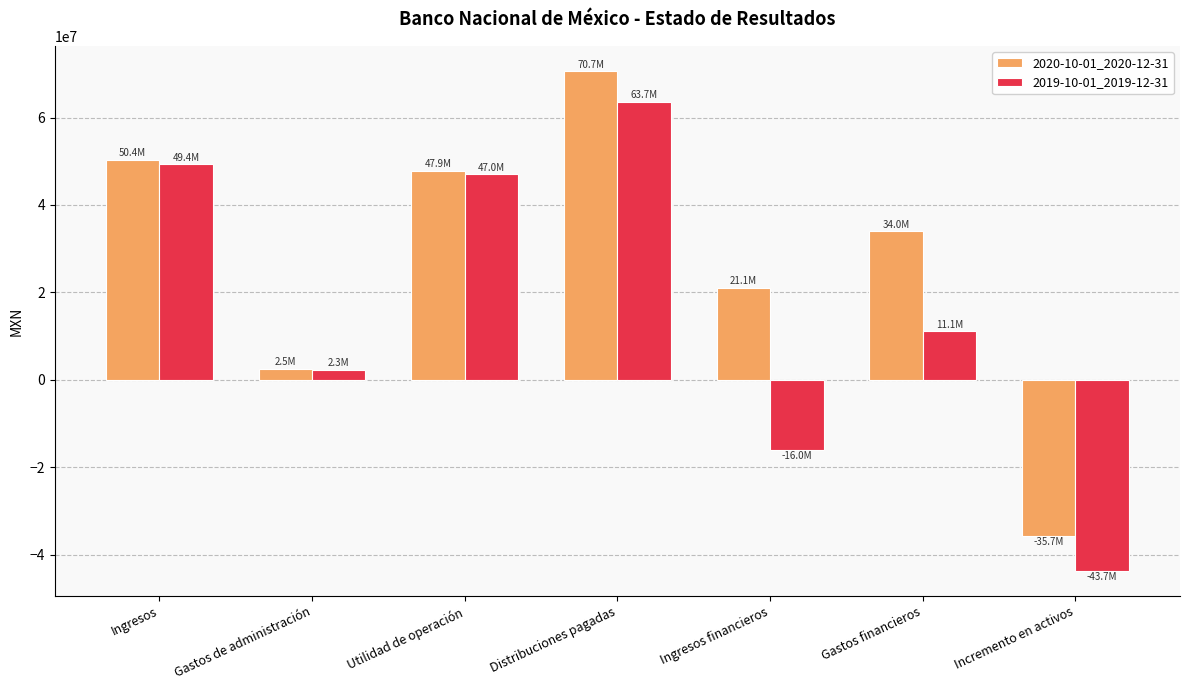

What is the value of the 2019-10-01_2019-12-31 bar at the 6th from the left?

11082000